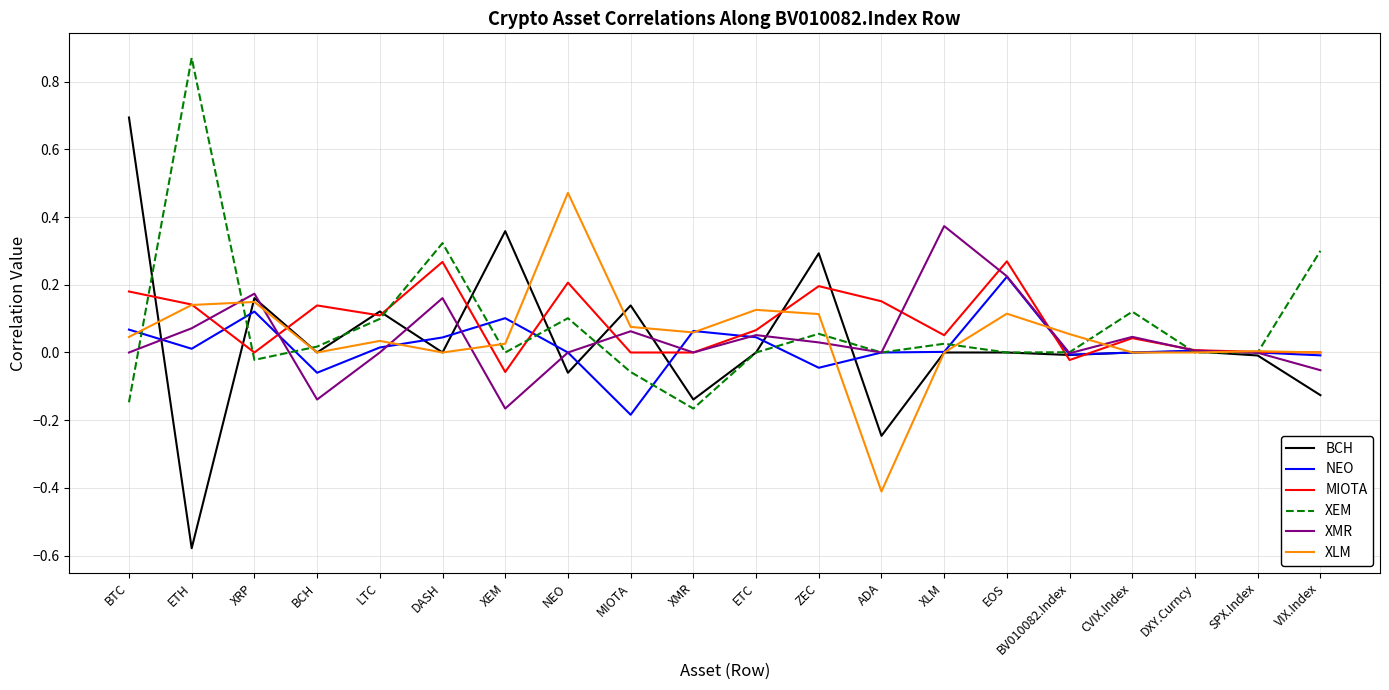

At which label does NEO reach its minimum?

MIOTA